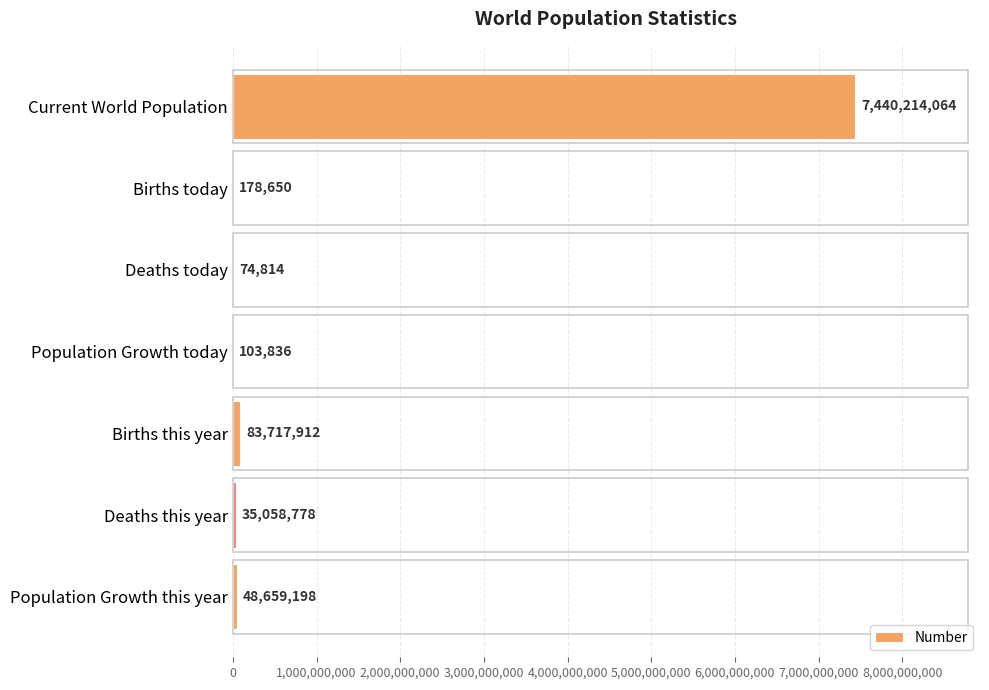

Reading bottom to top, list all the values displayed in this chart.

Population Growth this year=48659198	Deaths this year=35058778	Births this year=83717912	Population Growth today=103836	Deaths today=74814	Births today=178650	Current World Population=7440214064